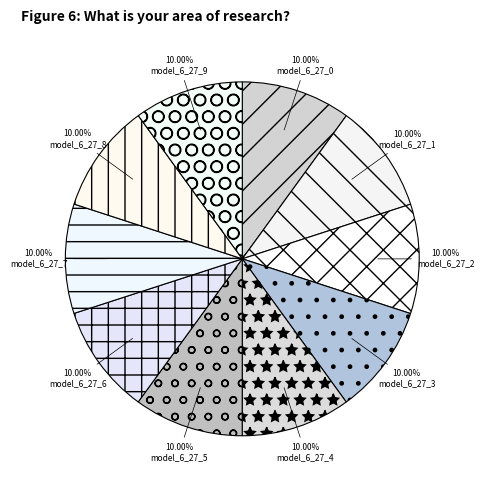

The model_6_27_7 slice represents 10% of the pie. True or false?

True